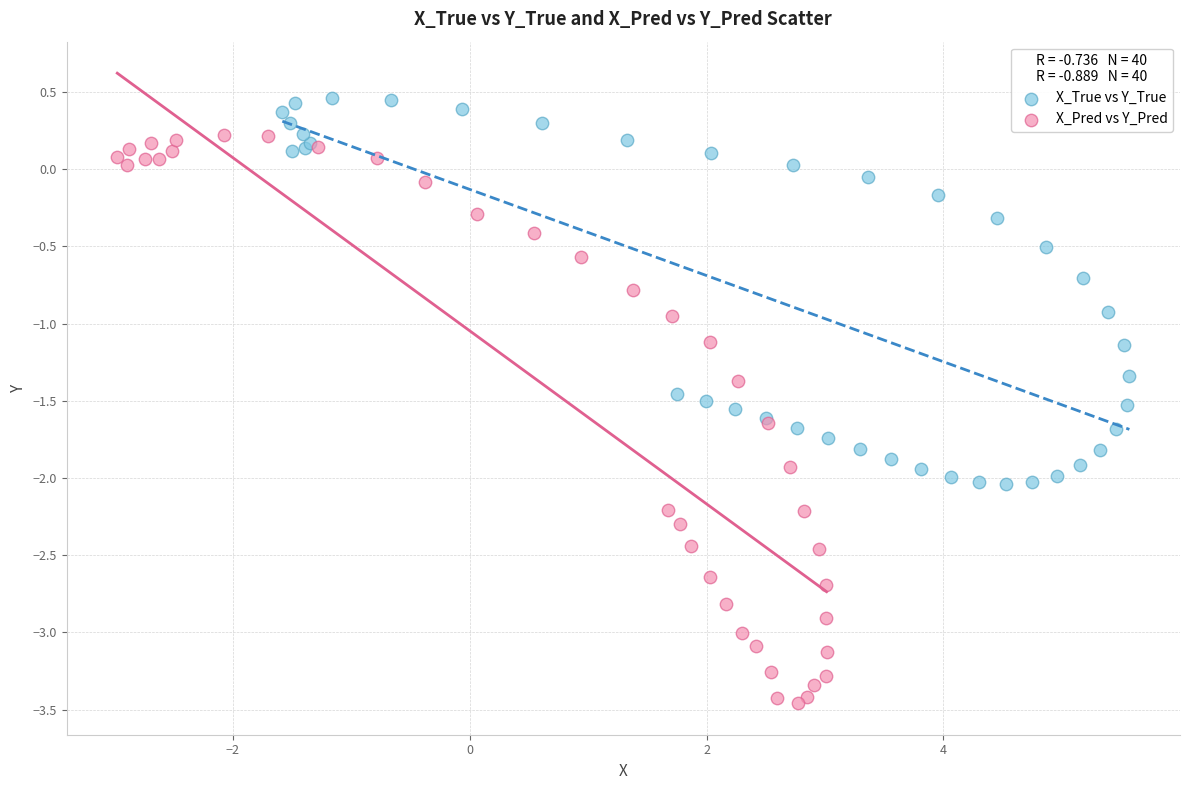

Which series has the largest Y range (max minus min)?

X_Pred vs Y_Pred